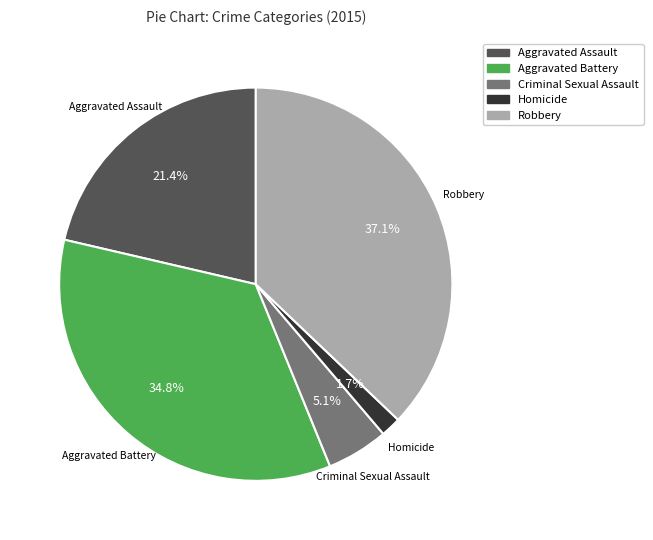

Rank the categories by value from highest to lowest.

Robbery, Aggravated Battery, Aggravated Assault, Criminal Sexual Assault, Homicide